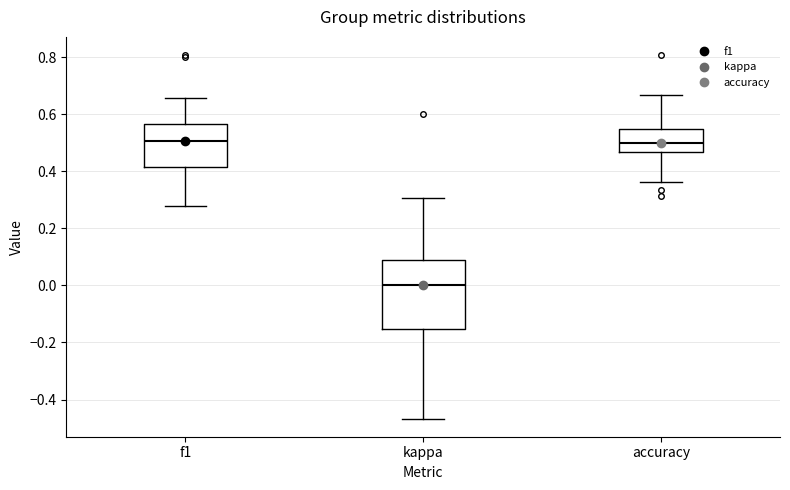

Reading left to right, transcribe this box plot: for each box, give where its median line is, the range the box spans, and where its two whiskers end, as read against the y-axis. The values are not printed on the chart, so give them approximately, as read against the axis.

f1: median 0.50, box 0.42 to 0.56, whiskers 0.28 to 0.66
kappa: median 0.00, box -0.16 to 0.08, whiskers -0.46 to 0.30
accuracy: median 0.50, box 0.46 to 0.56, whiskers 0.36 to 0.66